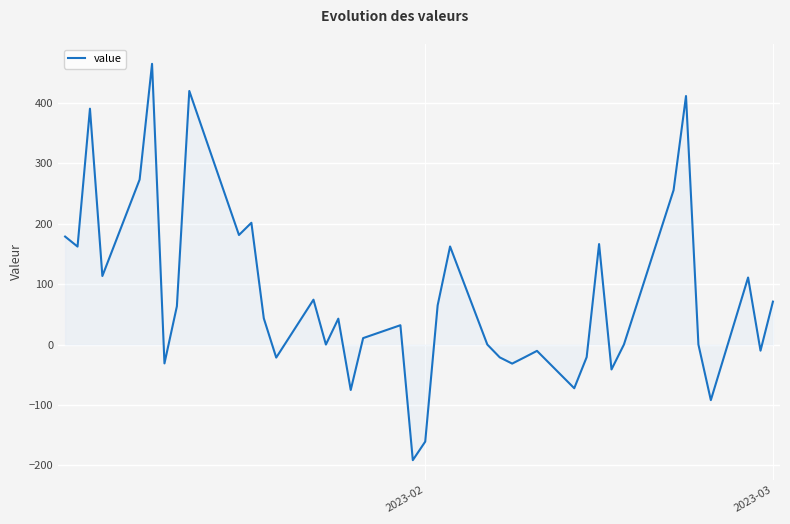

How many lines are shown in the chart?

1